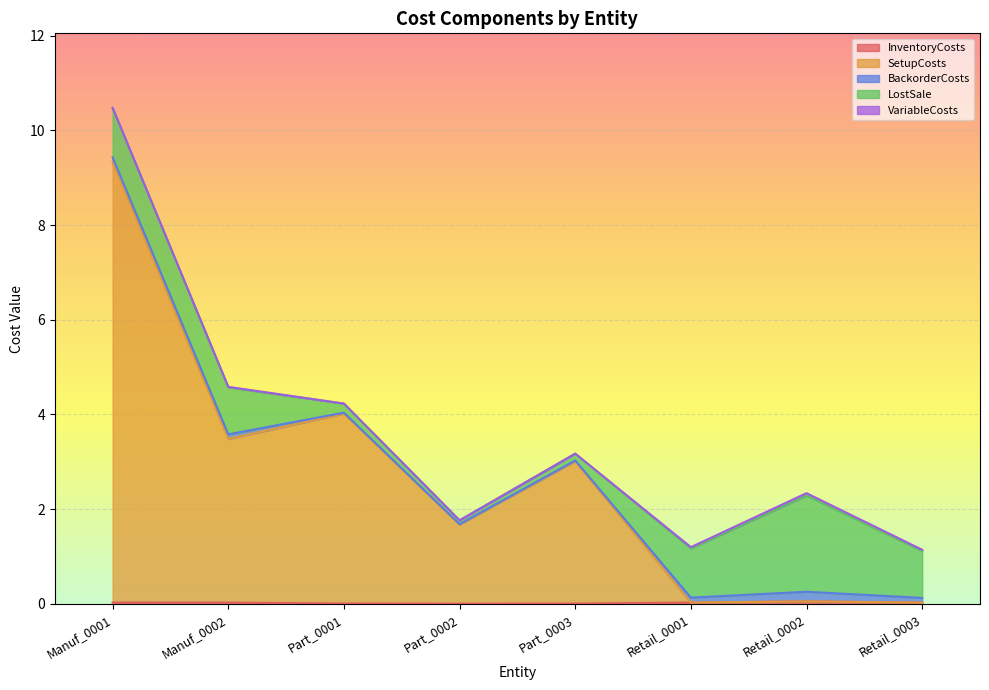

True or false: InventoryCosts and BackorderCosts intersect in this chart.

False